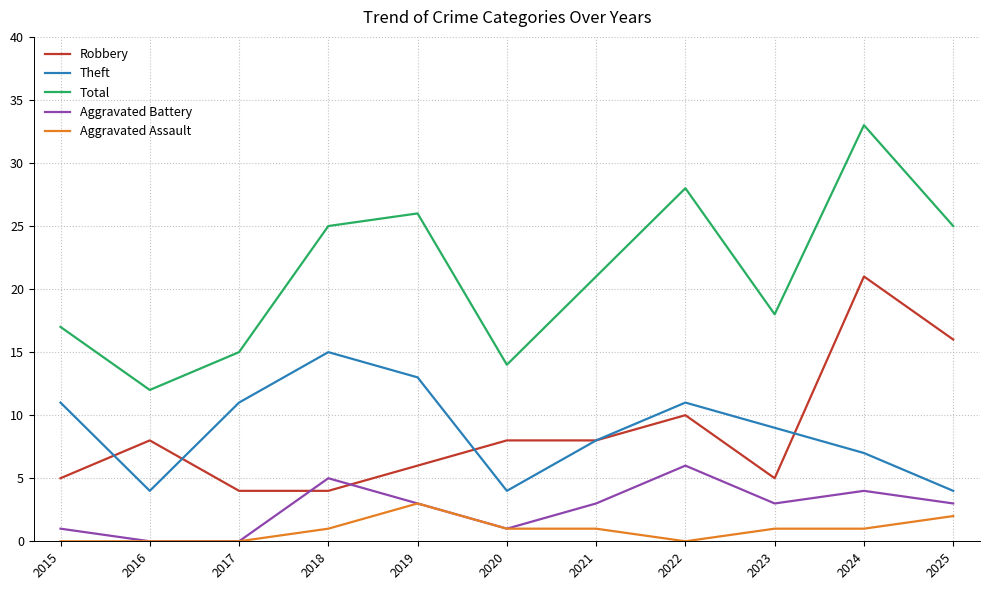

True or false: Aggravated Assault and Robbery cross at least once.

False